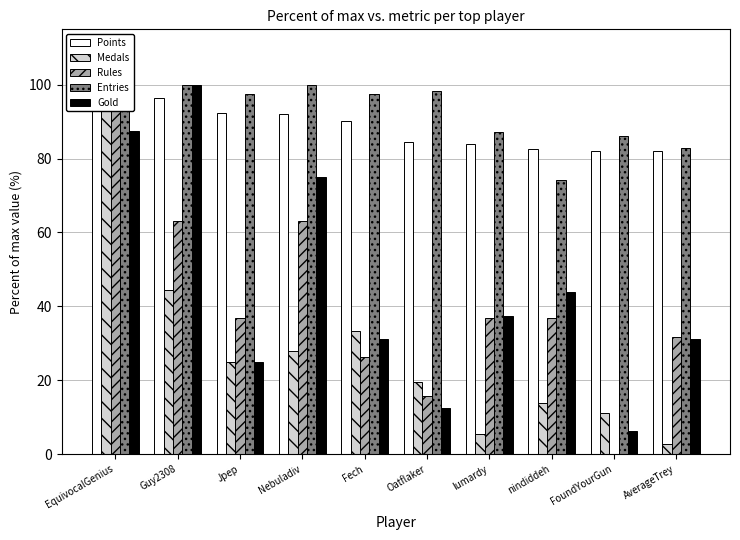

How many series are shown in this chart?

5